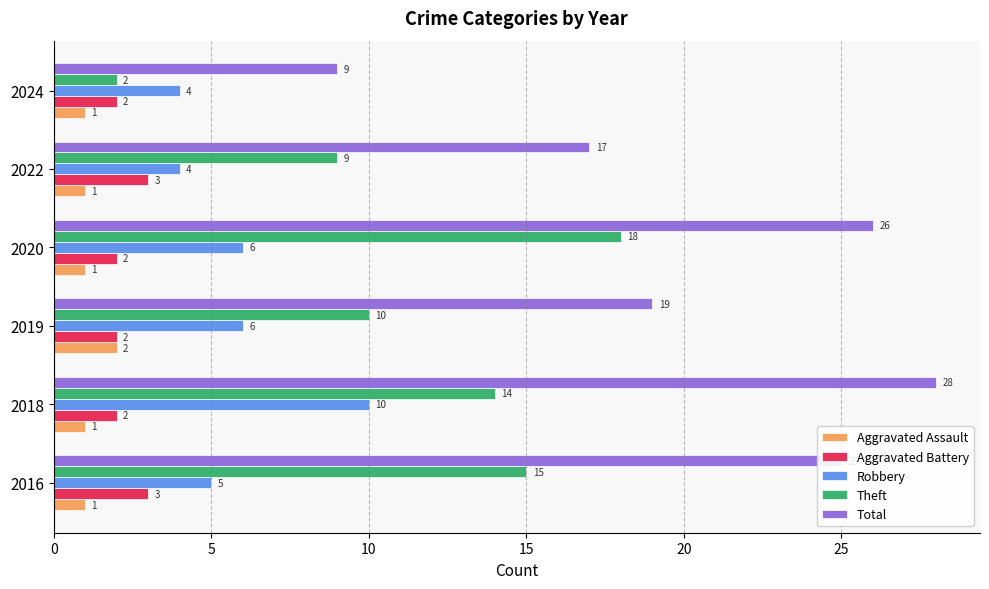

How many values in the Robbery series are below 6?

3